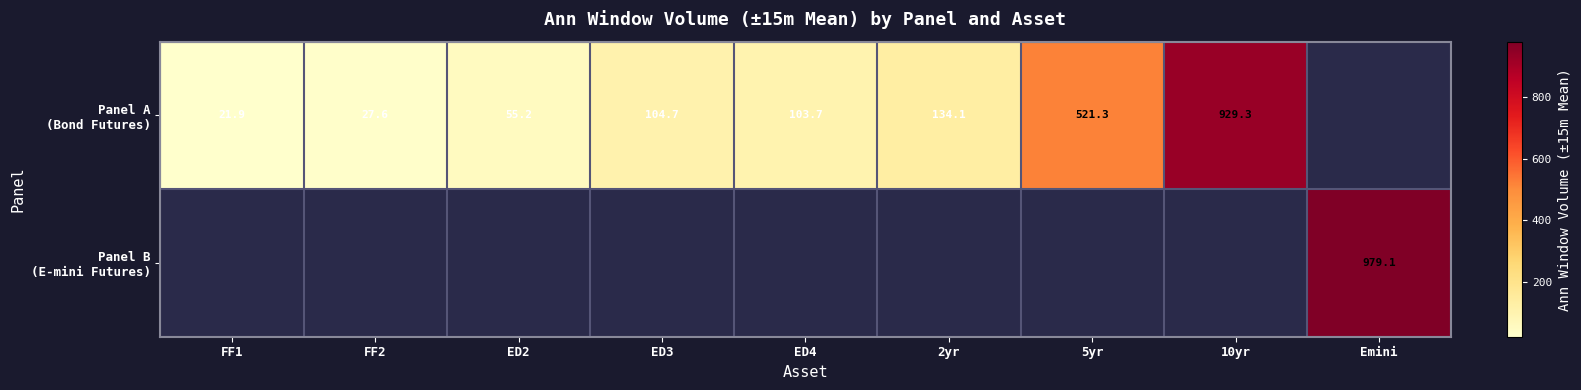

How many data points does each series have?

9